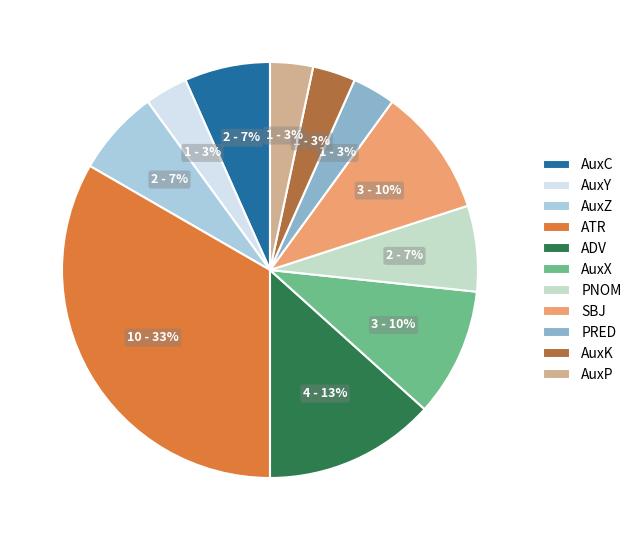

To the nearest percent, what is the combined percentage of AuxZ and SBJ?

17%